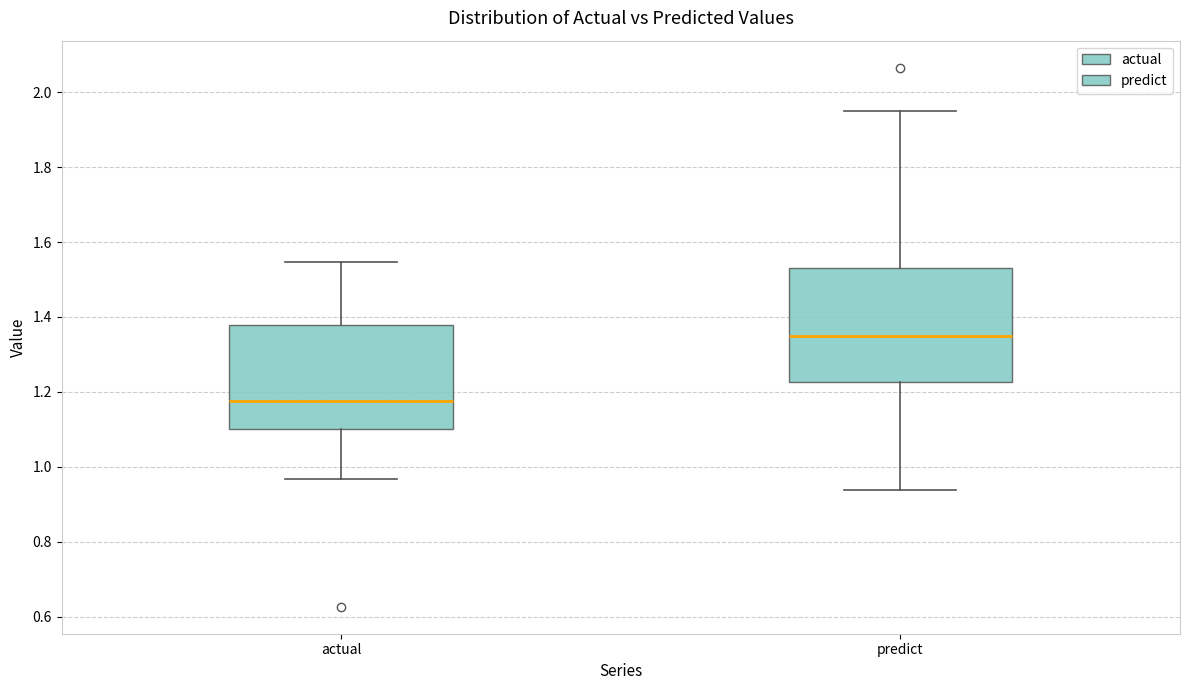

Reading left to right, transcribe this box plot: for each box, give where its median line is, the range the box spans, and where its two whiskers end, as read against the y-axis. The values are not printed on the chart, so give them approximately, as read against the axis.

actual: median 1.18, box 1.10 to 1.38, whiskers 0.96 to 1.54
predict: median 1.36, box 1.22 to 1.52, whiskers 0.94 to 1.94